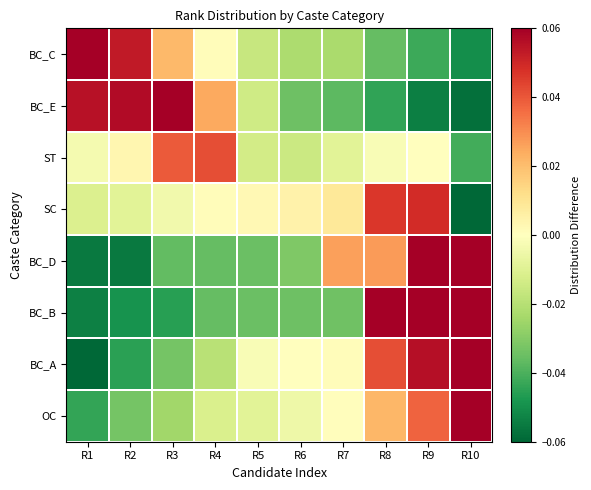

How many data points does each series have?

10